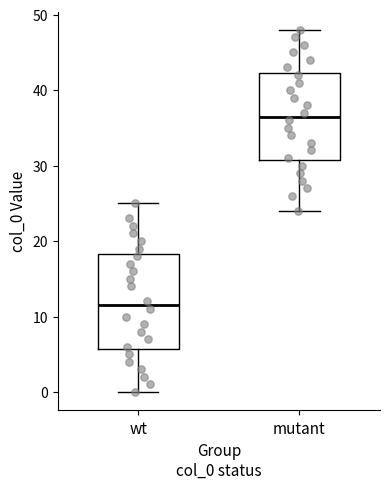

Where is the lower edge of the box for mutant on the y-axis? The values are not printed on the chart, so give them approximately, as read against the axis.

31